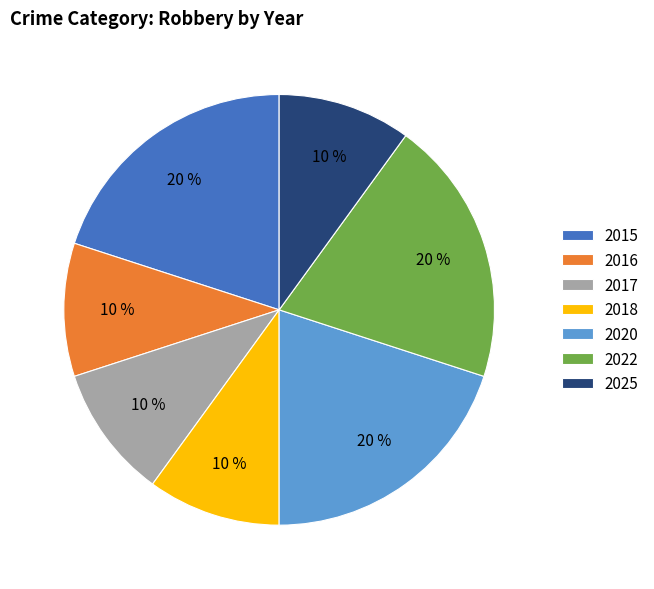

What is the ratio of the value at 2022 to the value at 2015?

1.0